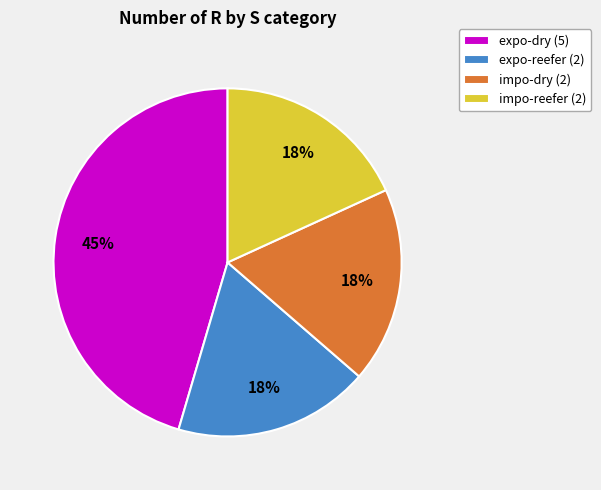

Is there any slice that represents more than half of the pie?

No